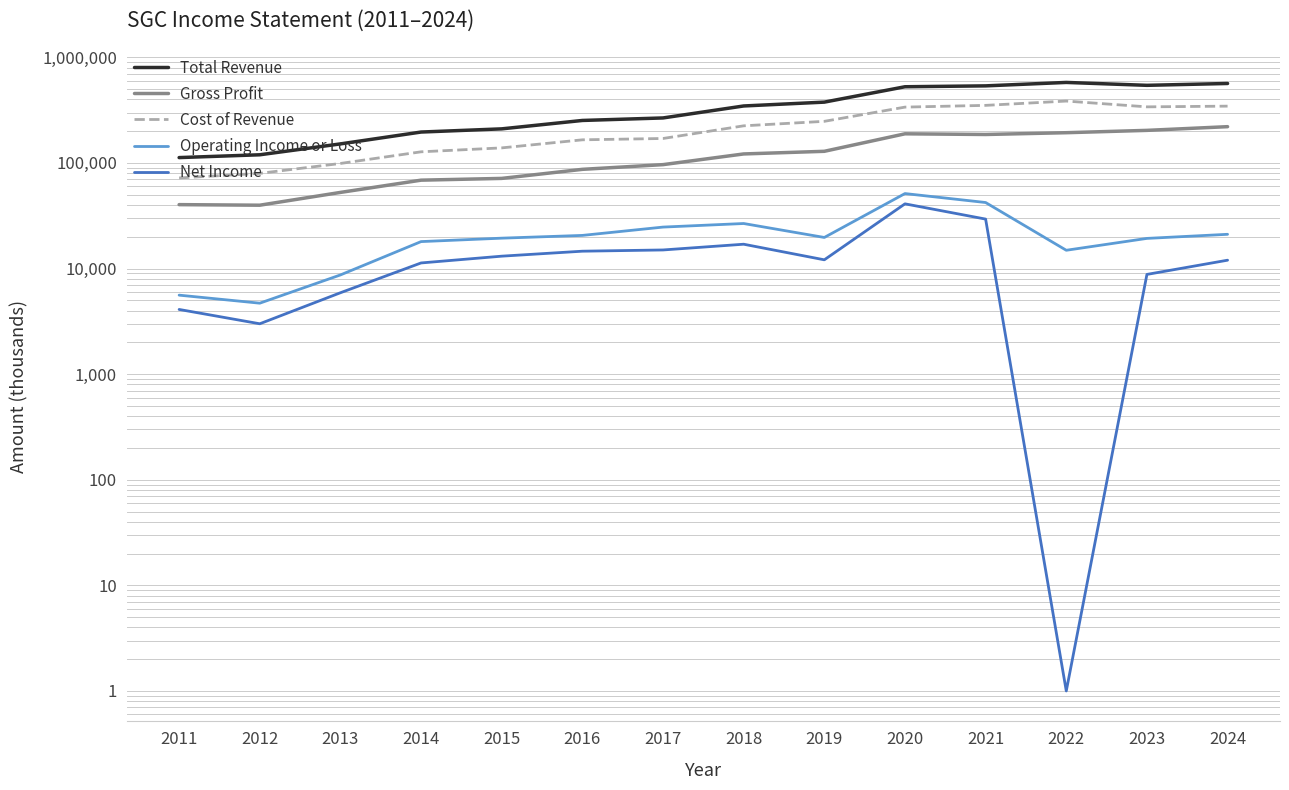

How many lines are shown in the chart?

5